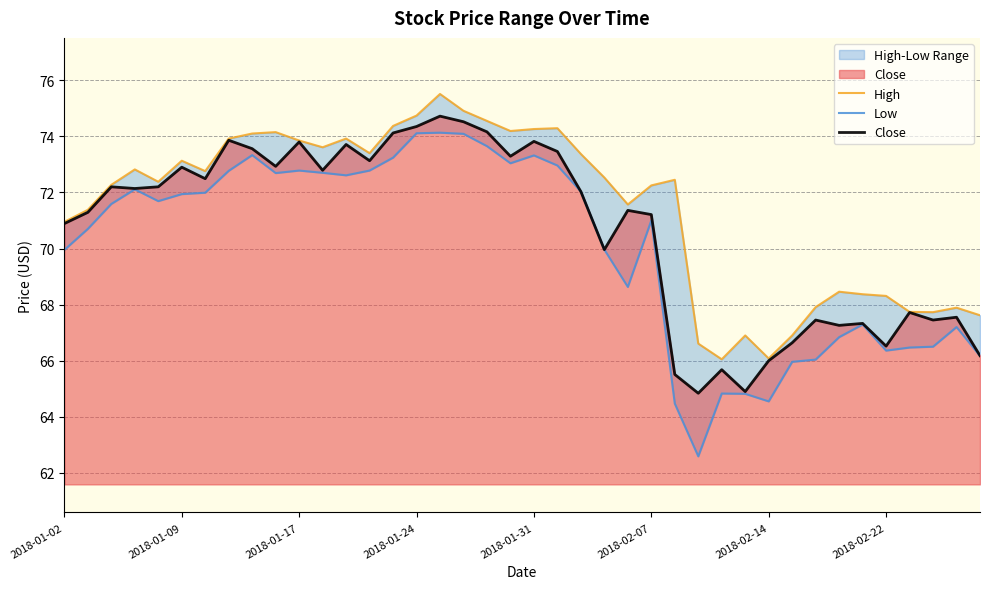

True or false: Close and Low intersect in this chart.

False